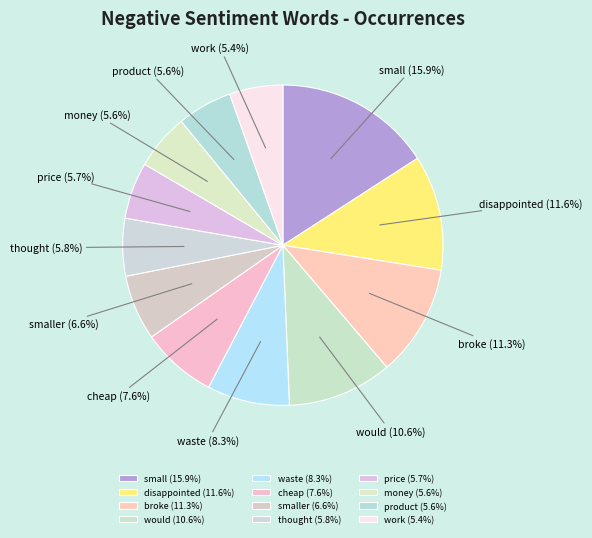

Approximately how many times larger is the value at disappointed compared to broke?

1.0